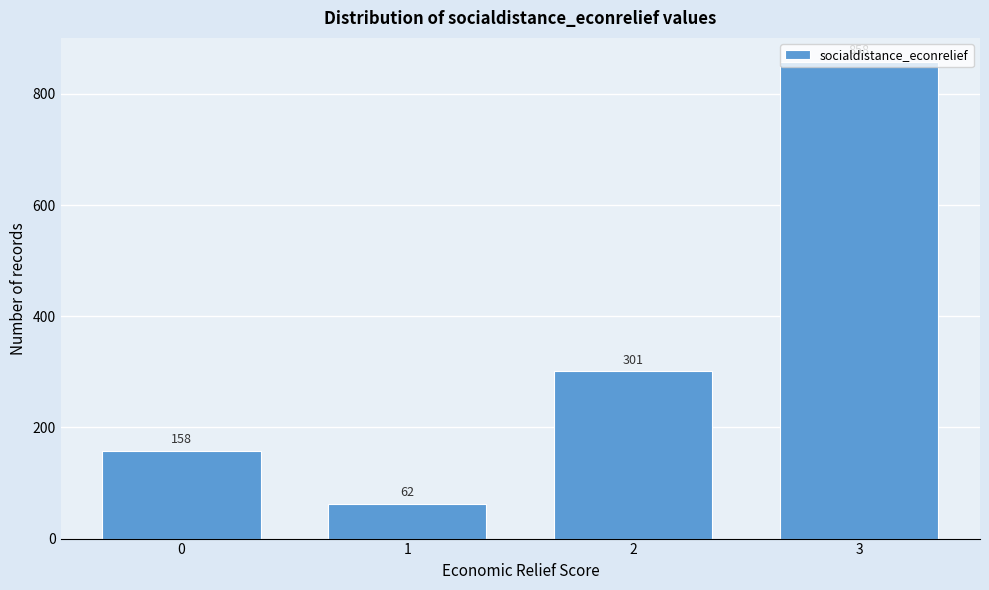

Rank the categories by value from highest to lowest.

3, 2, 0, 1